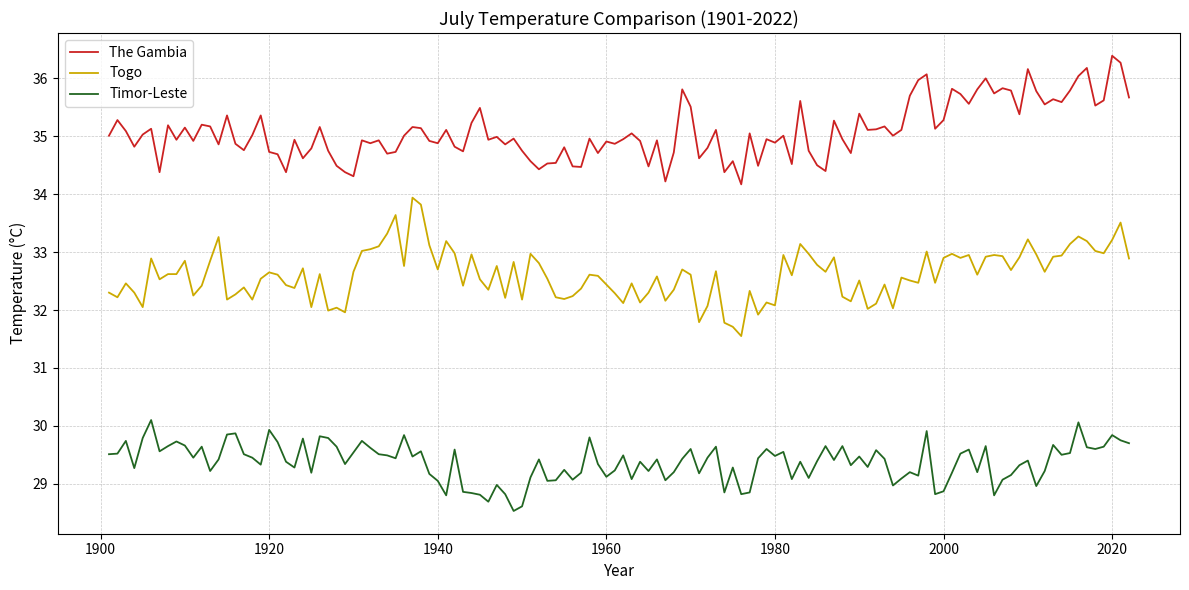

True or false: Timor-Leste and The Gambia cross at least once.

False